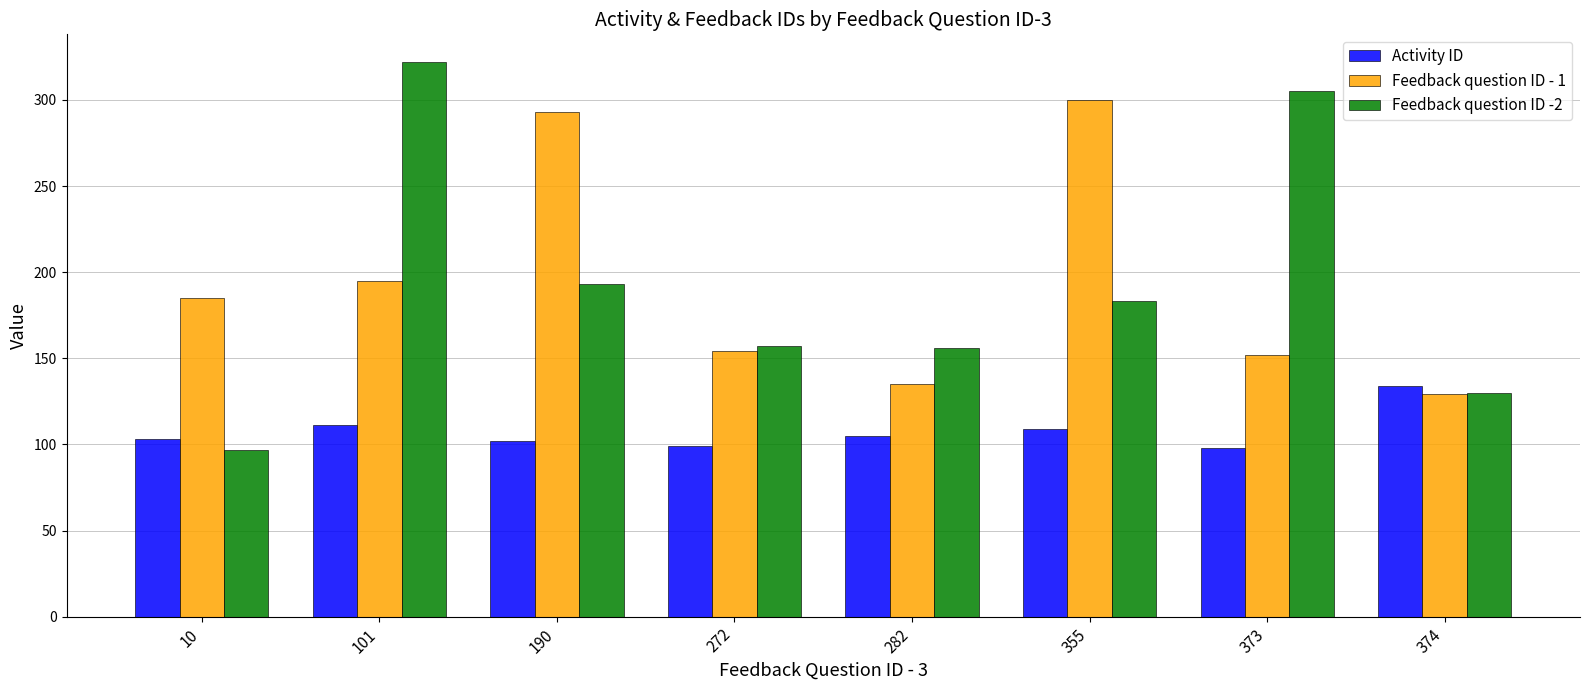

What is the average value of the Activity ID series?

108